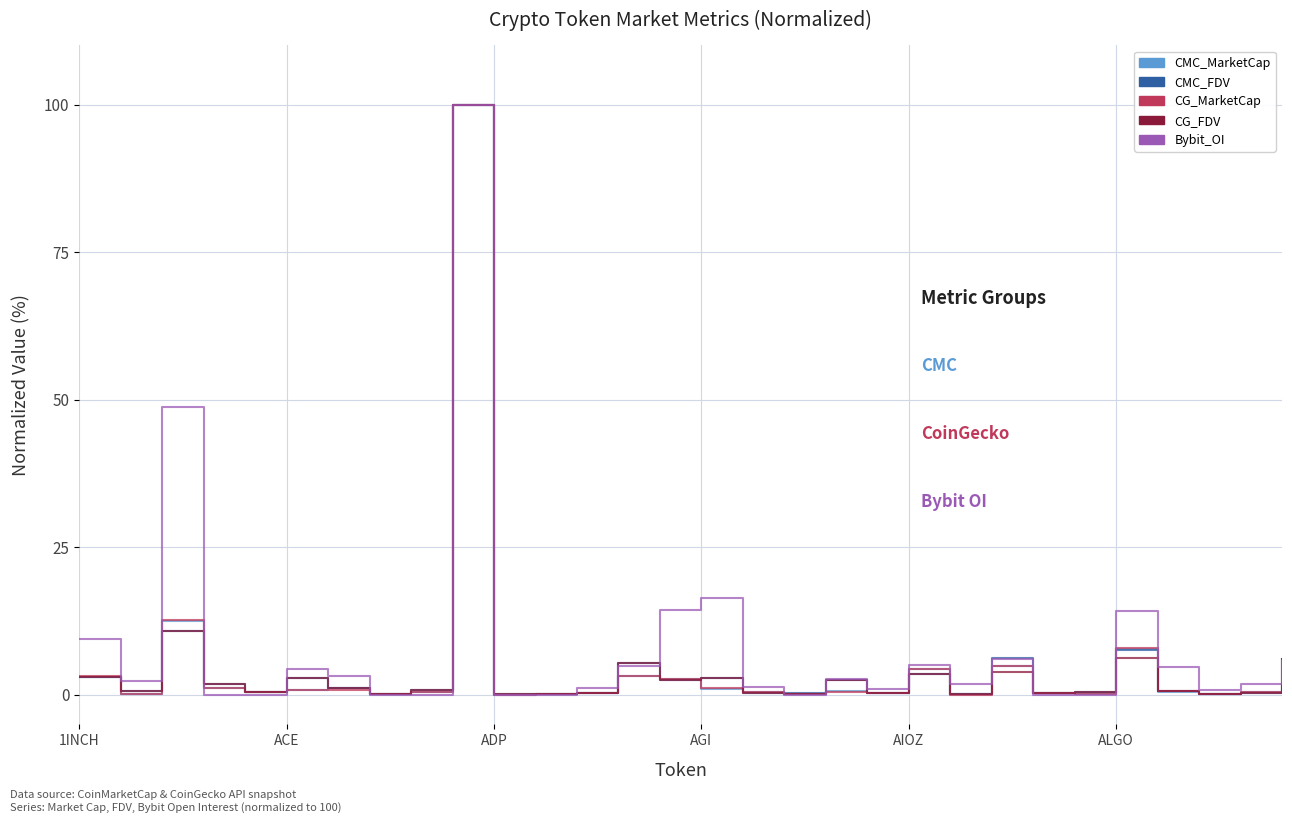

Does the chart display data point markers on the line(s)?

No